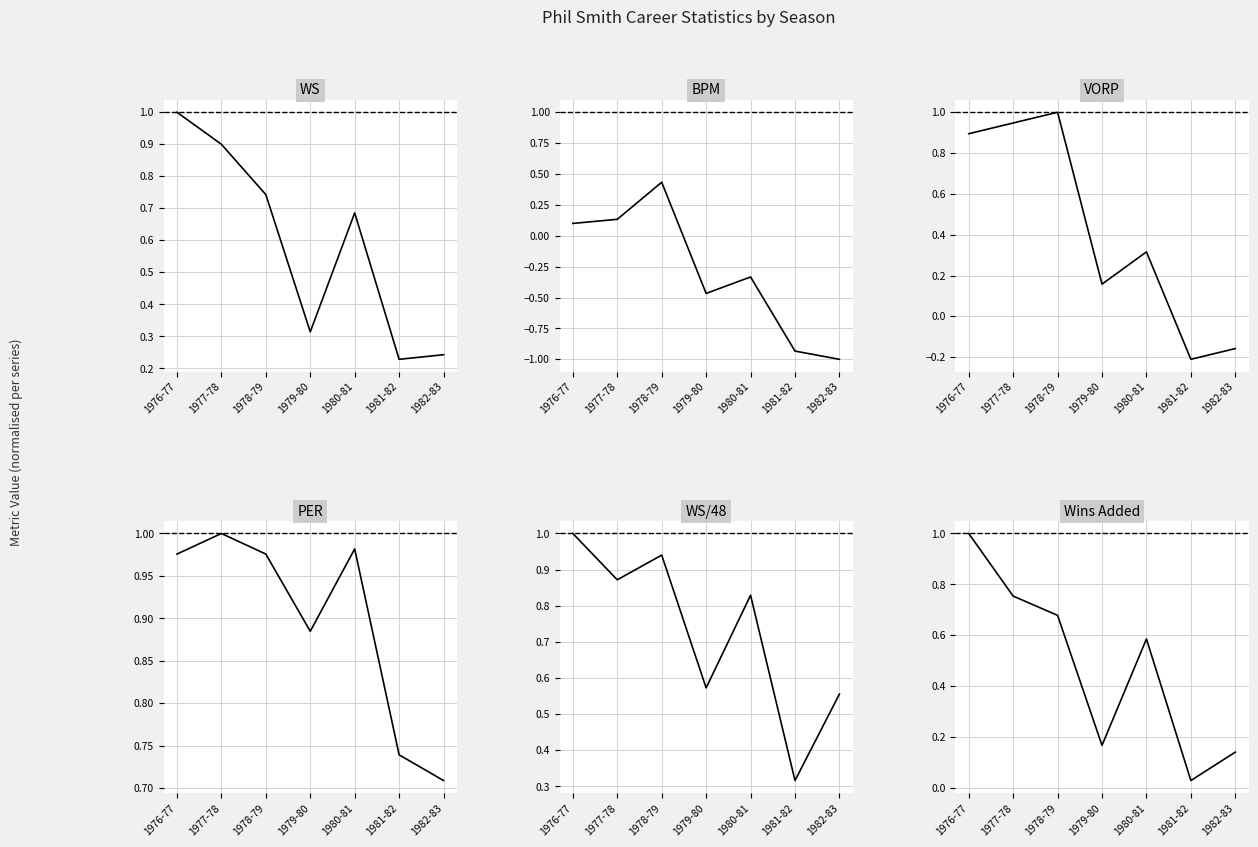

Which category has the highest value in the PER series?

1977-78